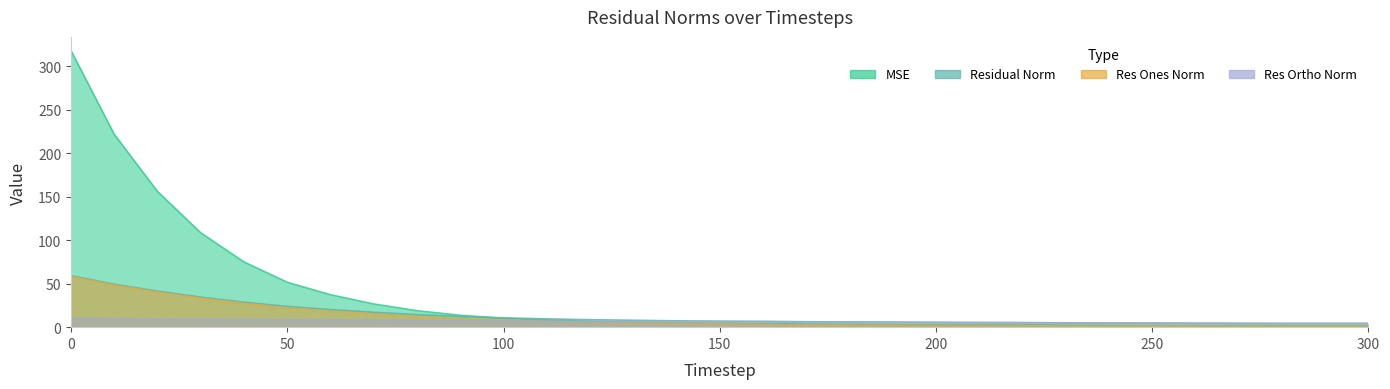

List the labels in order of res_ones_norm value, smallest first.

280, 290, 300, 270, 260, 240, 230, 250, 220, 210, 200, 190, 180, 170, 160, 150, 140, 130, 120, 110, 100, 90, 80, 70, 60, 50, 40, 30, 20, 10, 0